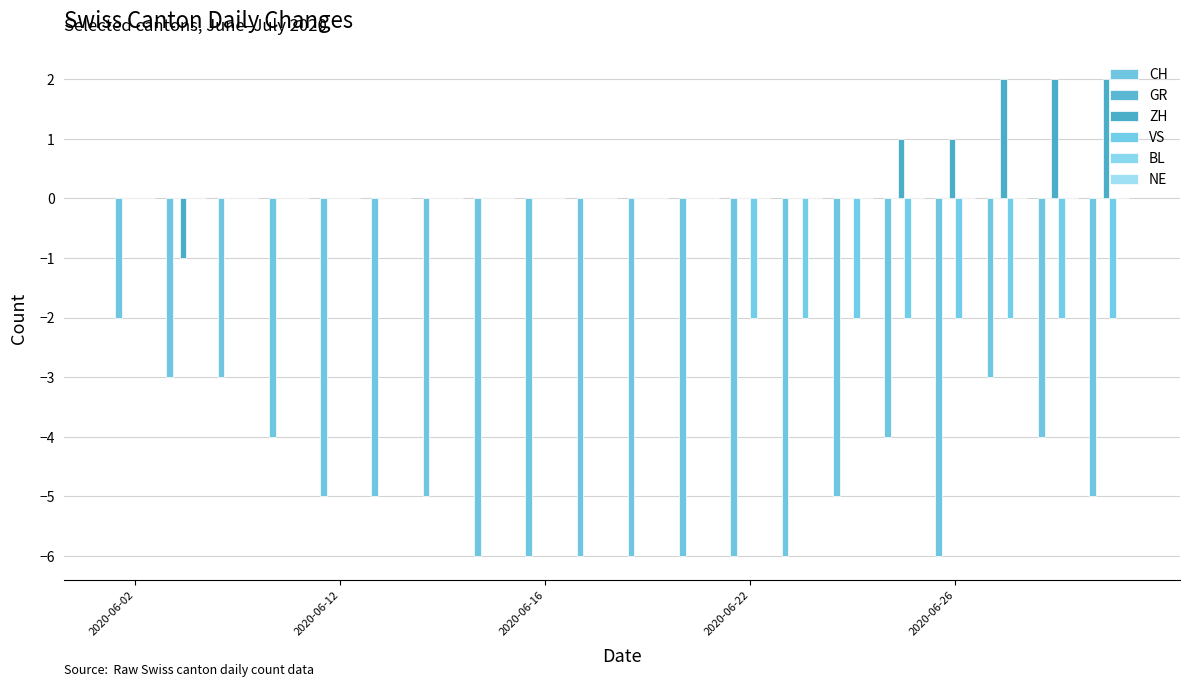

Are the bars horizontal?

No